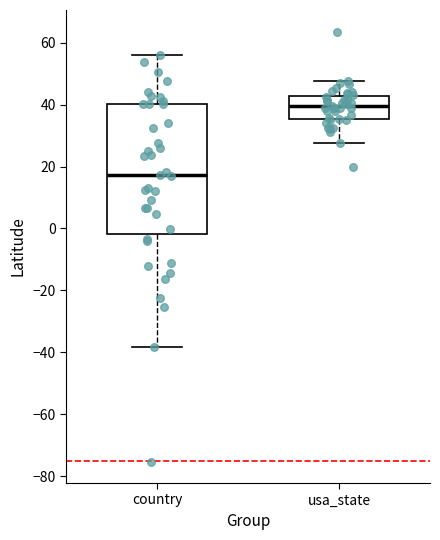

Reading left to right, read every box against the y-axis: the position of its median line, the range the box covers, and the ends of its whiskers. The values are not printed on the chart, so give them approximately, as read against the axis.

country: median 18, box -2 to 40, whiskers -38 to 56
usa_state: median 40, box 36 to 42, whiskers 28 to 48